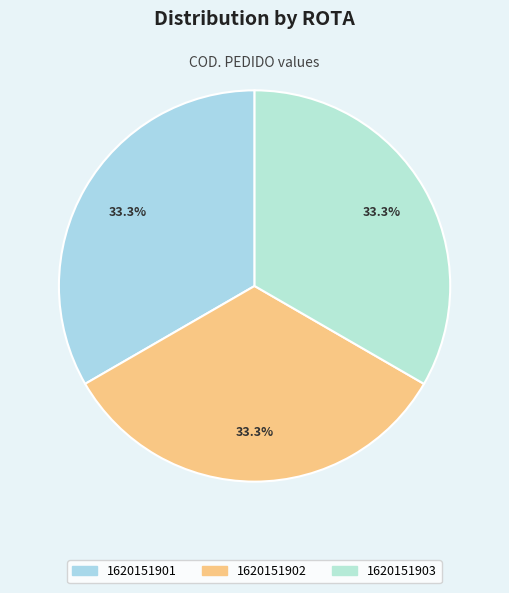

What portion of the pie excludes 1620151903?

66.7%